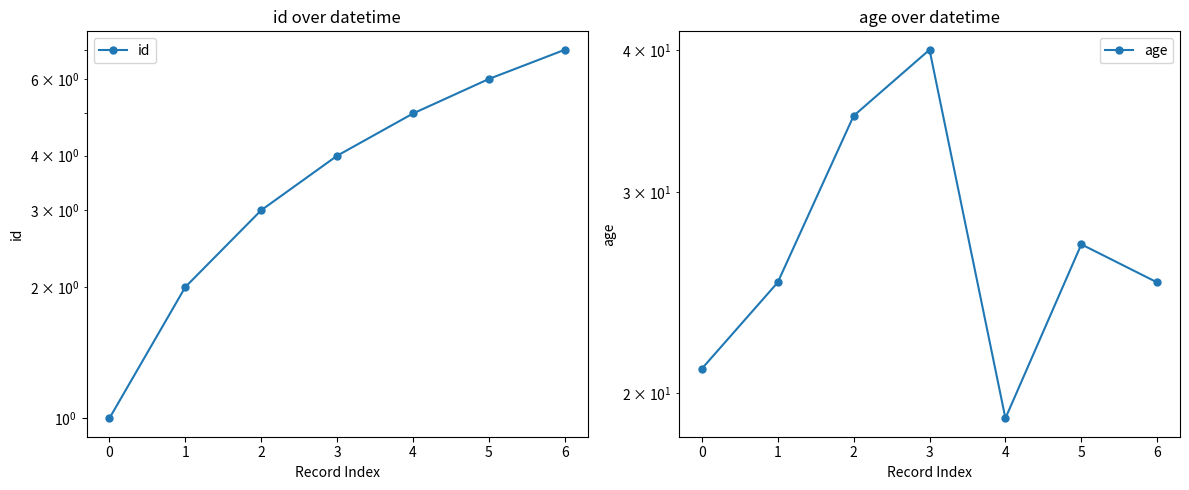

How many interior local peaks does the age series have?

2